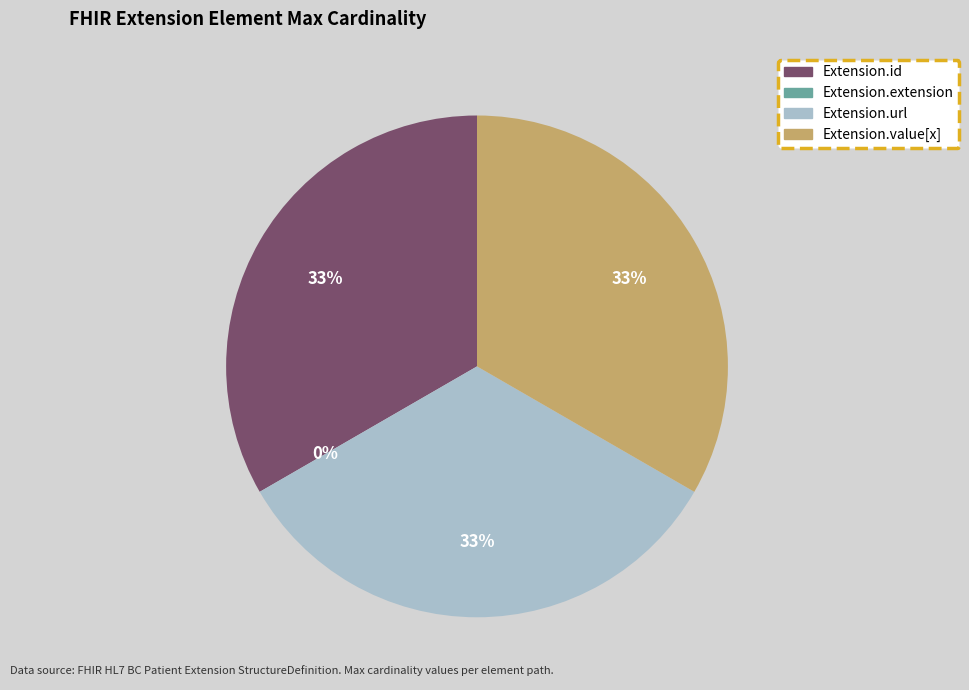

To the nearest percent, what percentage of the pie is Extension.id?

33%